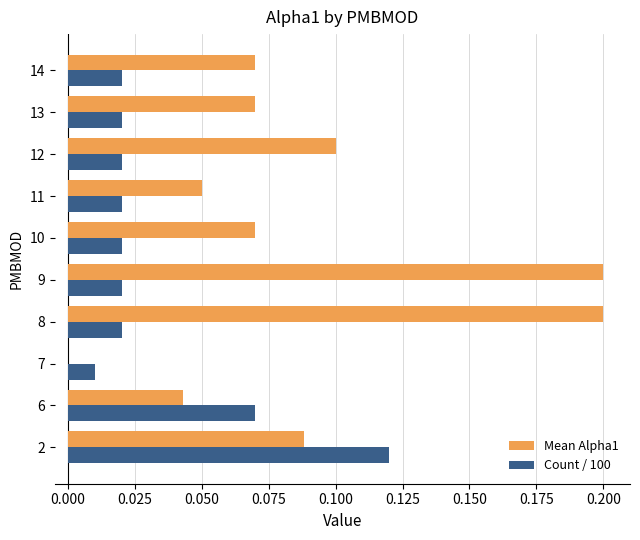

Is it true that Count / 100 equals 0.1 at 2?

True